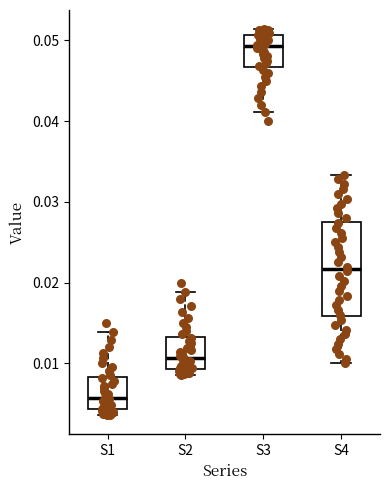

Where does the lower whisker of the box for S3 end on the y-axis? The values are not printed on the chart, so give them approximately, as read against the axis.

0.041